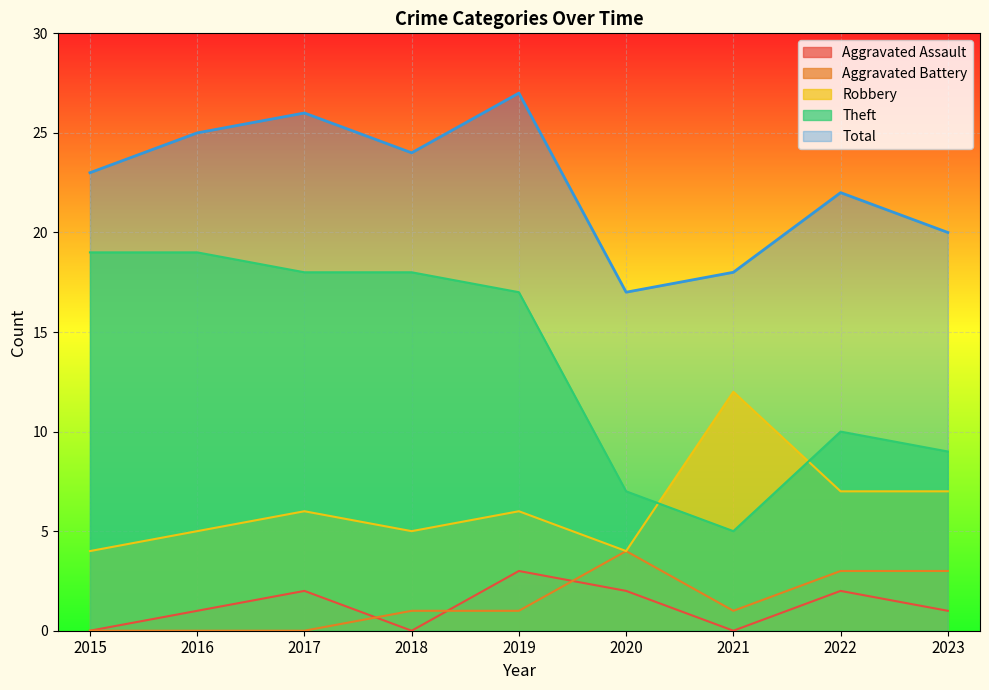

True or false: Aggravated Battery and Robbery cross at least once.

False